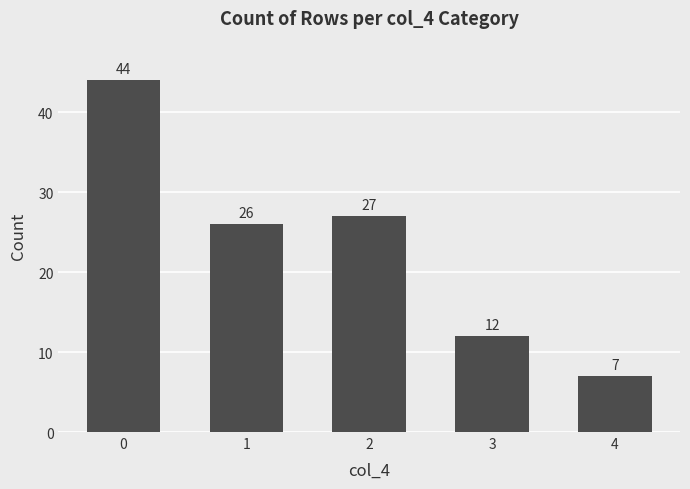

Rank the categories by value from highest to lowest.

0, 2, 1, 3, 4